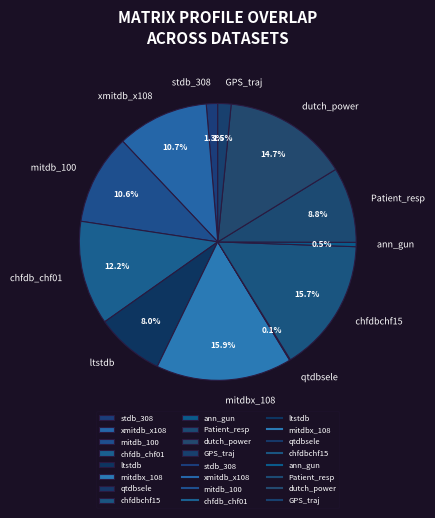

Which has a higher value, mitdb_100 or mitdbx_108?

mitdbx_108